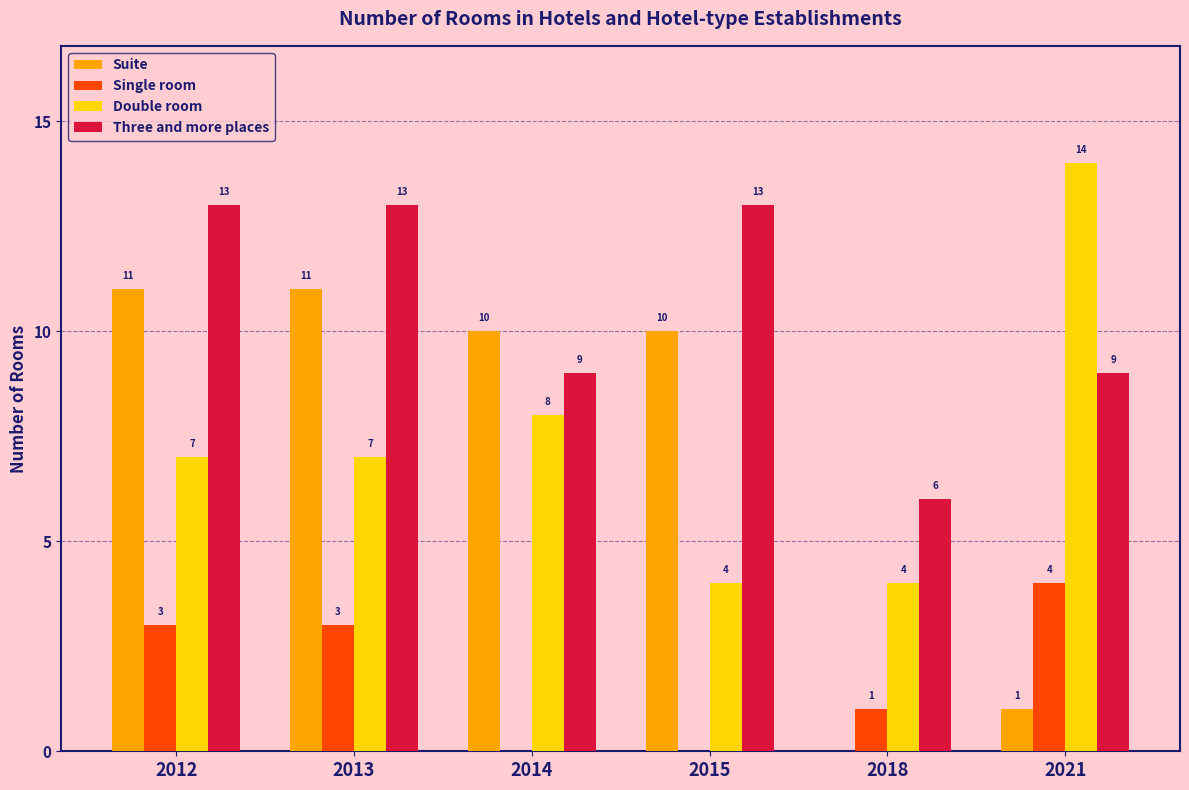

Which series has the largest total across all categories?

Three and more places